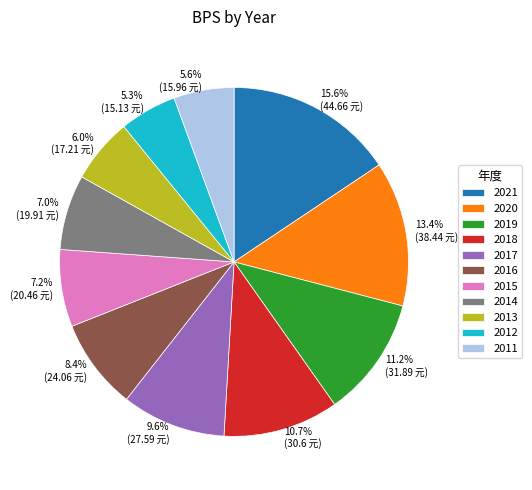

Is the sum of 2020 and 2011 greater than half?

No